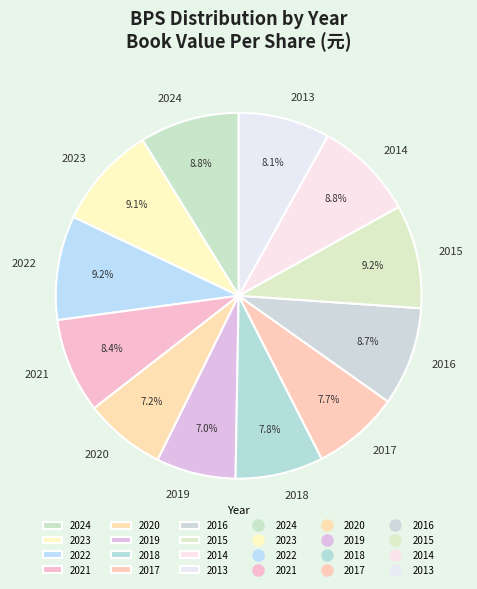

How many segments does this pie chart have?

12